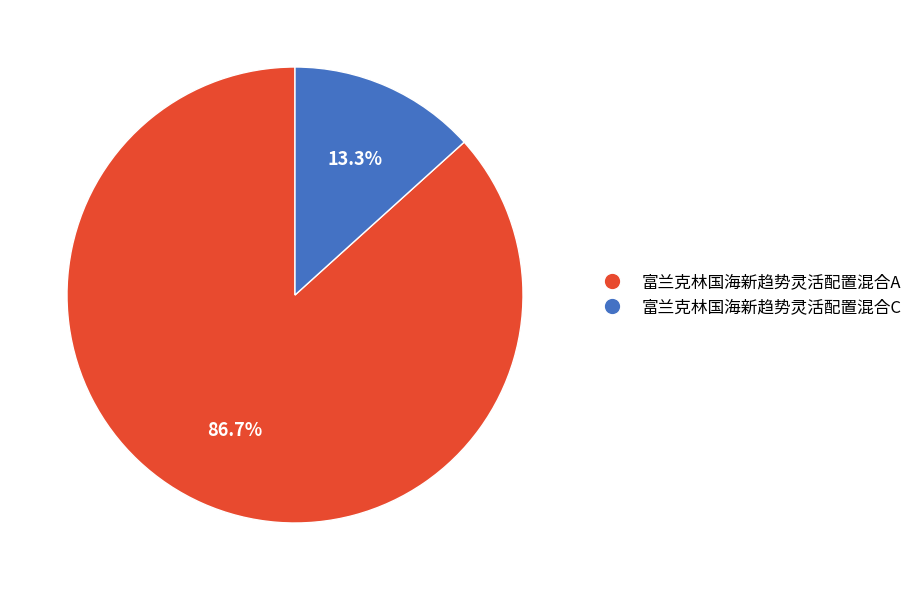

To the nearest percent, what percentage of the pie is 富兰克林国海新趋势灵活配置混合C?

13%